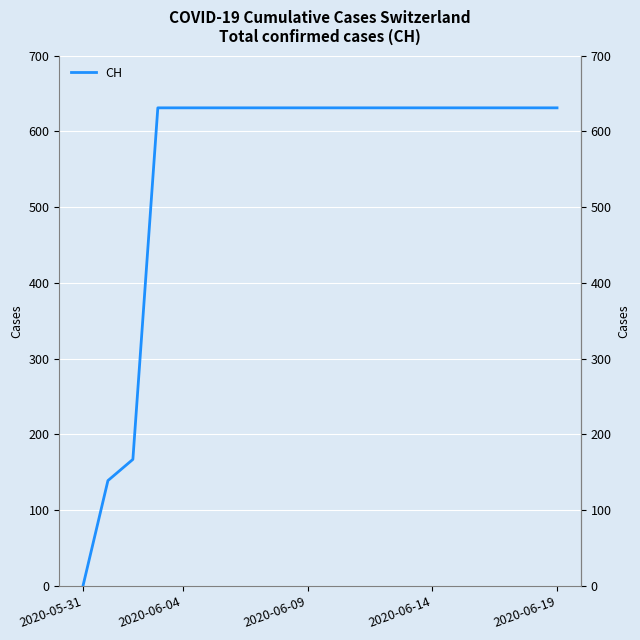

True or false: the data shows 631 at 2020-06-14.

True